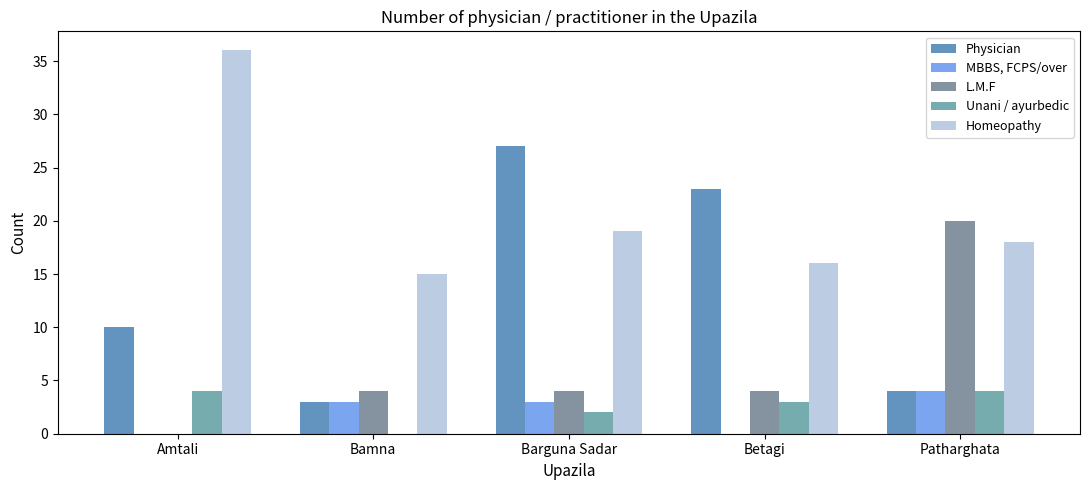

What are all the series names shown in the legend?

Physician, MBBS, FCPS/over, L.M.F, Unani / ayurbedic, Homeopathy